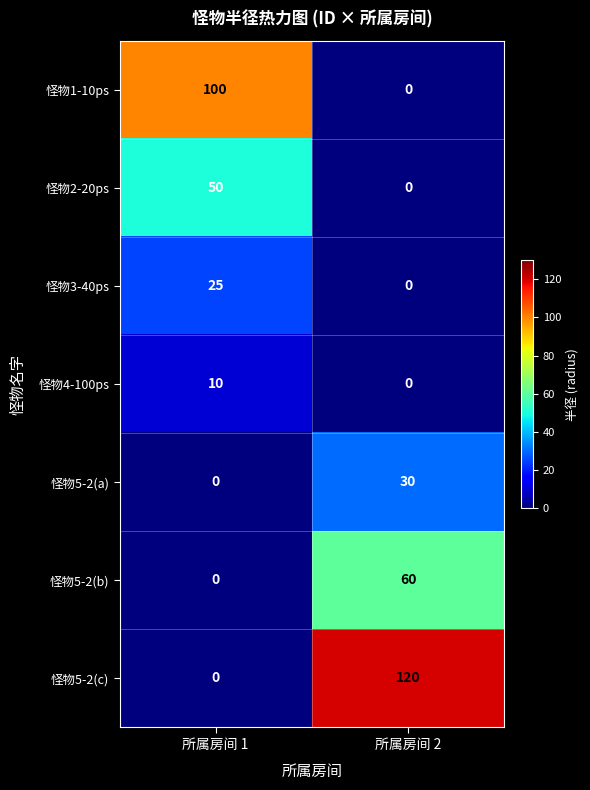

How many series are shown in this chart?

7